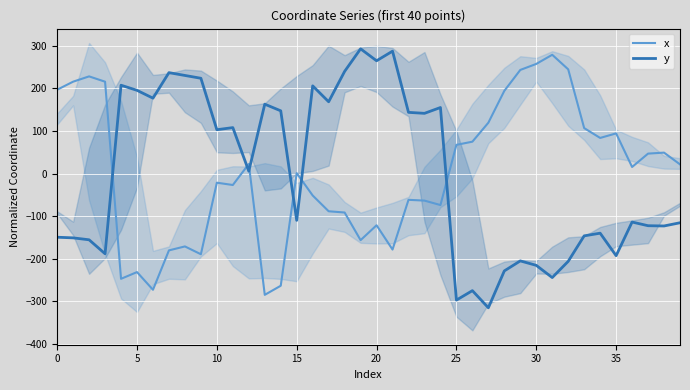

At how many categories does at least one series exceed -34?

40